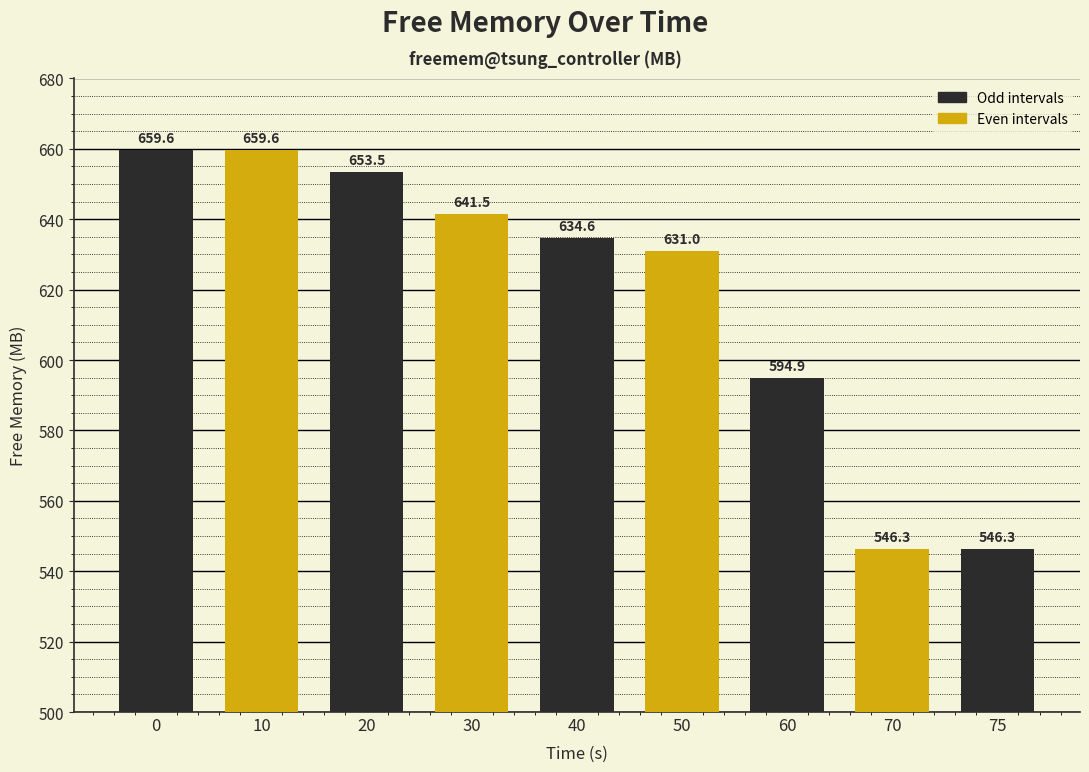

Are the bars horizontal?

No